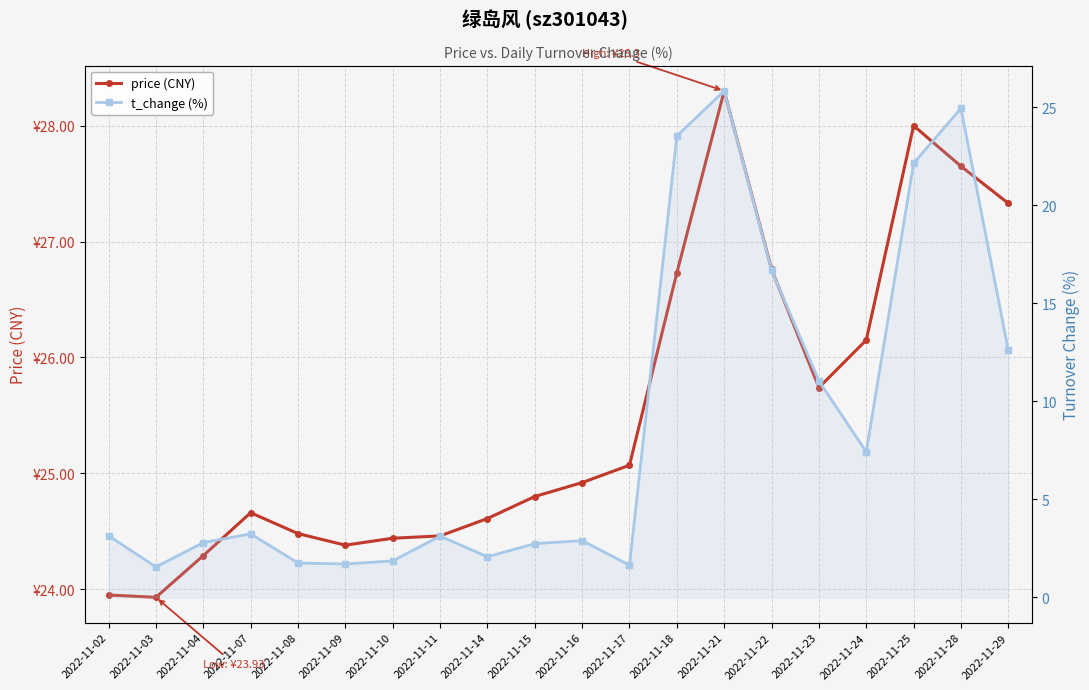

How many interior local valleys does the price (CNY) series have?

3